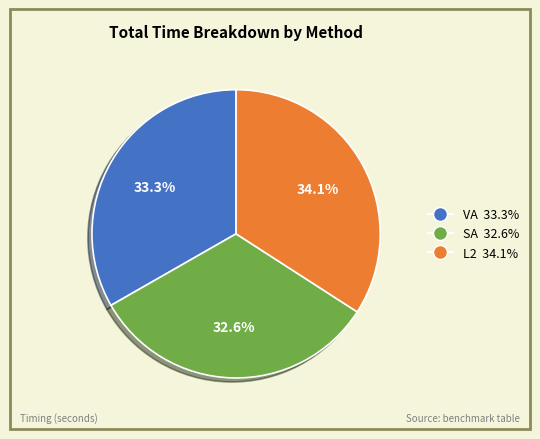

How many segments does this pie chart have?

3